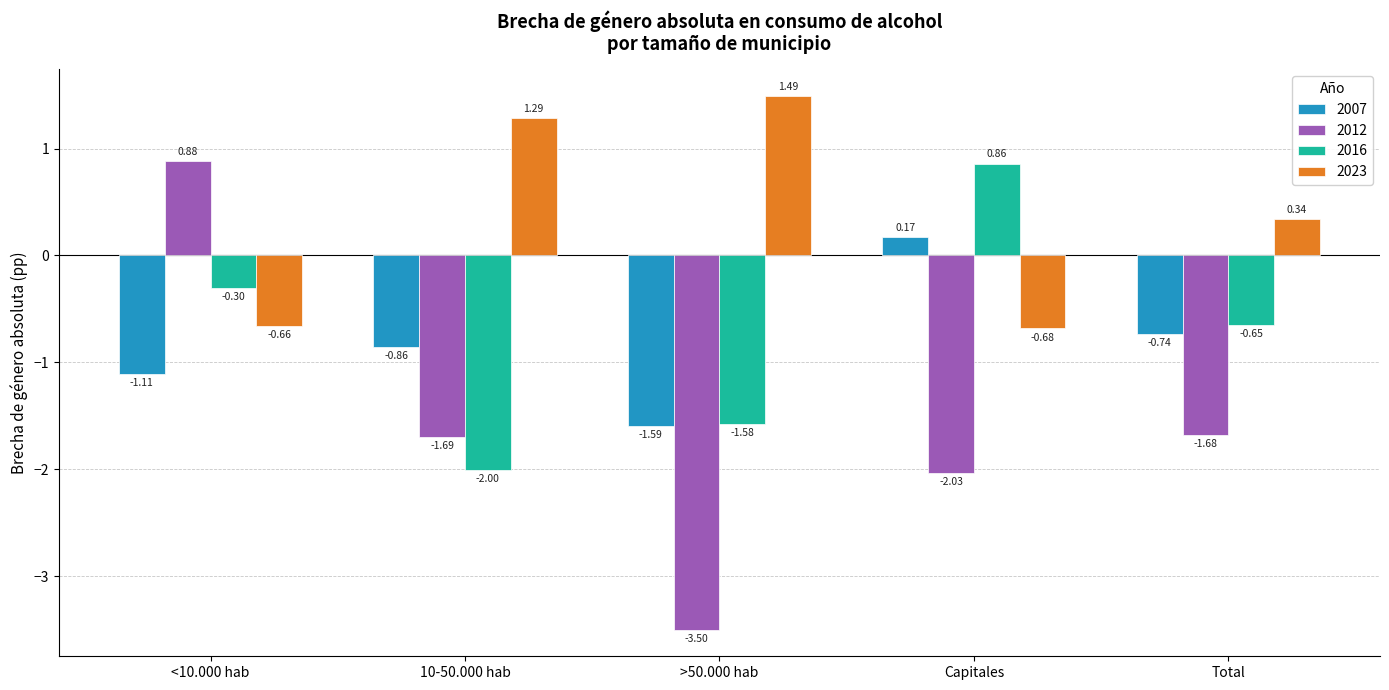

Which series has the widest spread of values?

2012